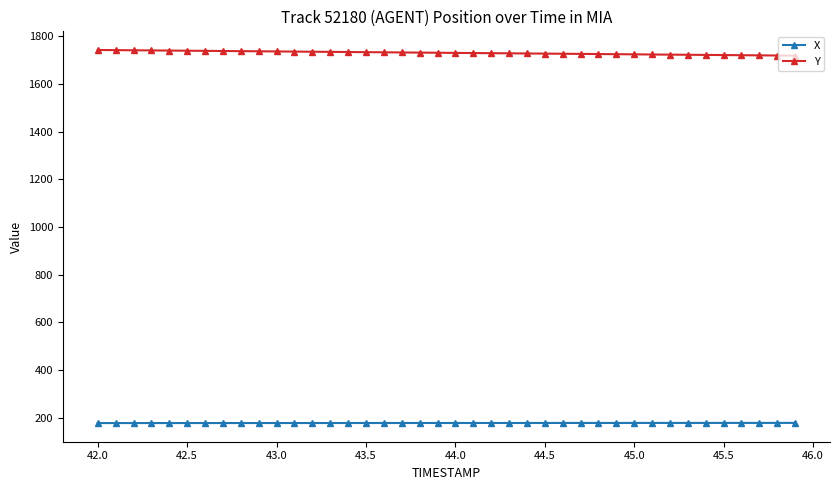

What is the maximum value shown in the chart?

1743.1